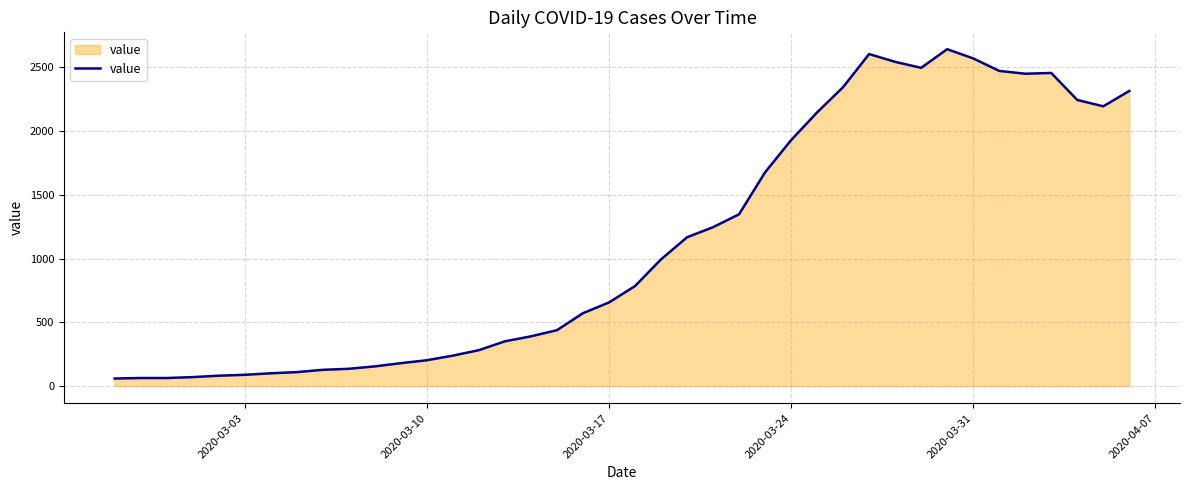

What is the smallest value displayed?

61